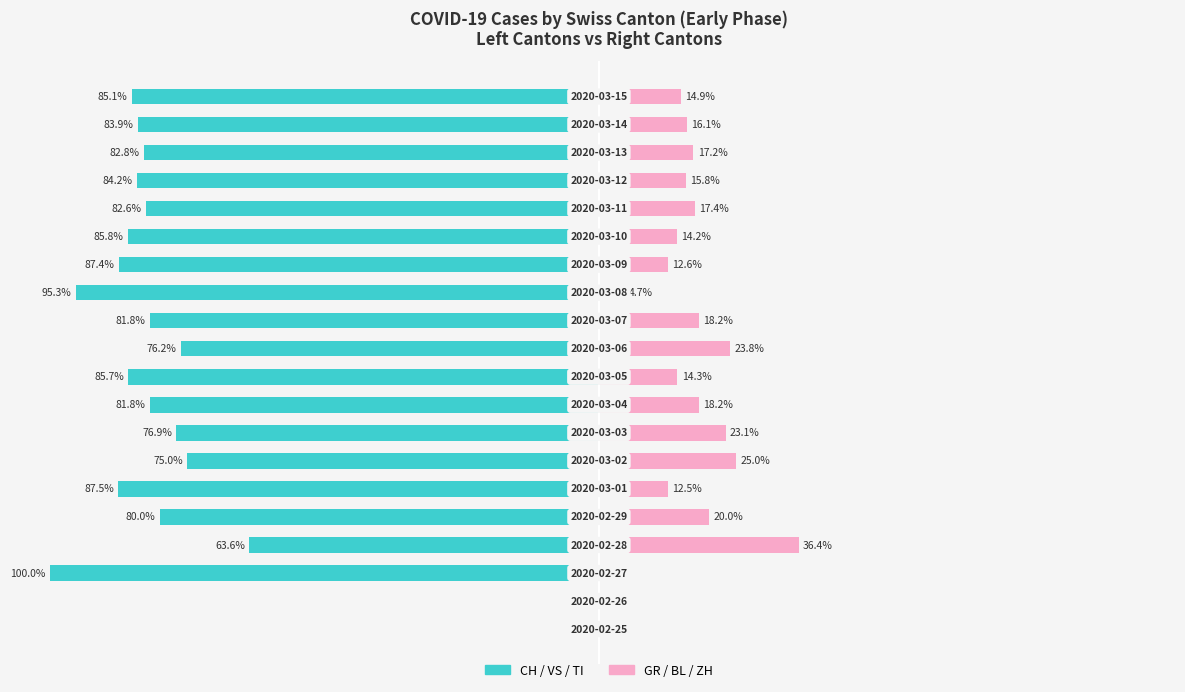

Which series has the largest range (max minus min)?

CH / VS / TI (left cantons)